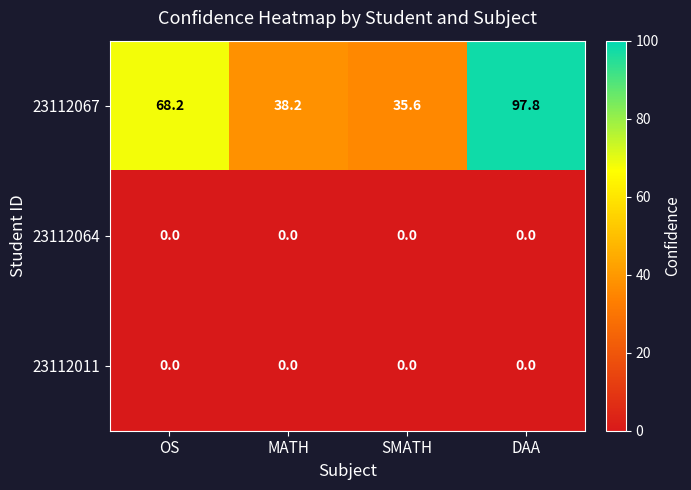

Count the number of categories in the chart.

4